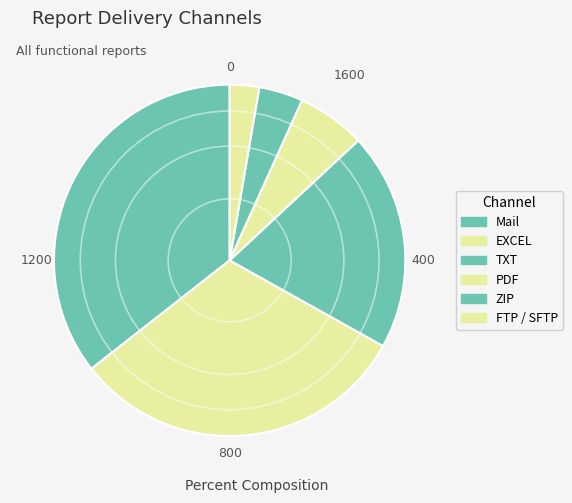

How many segments does this pie chart have?

6